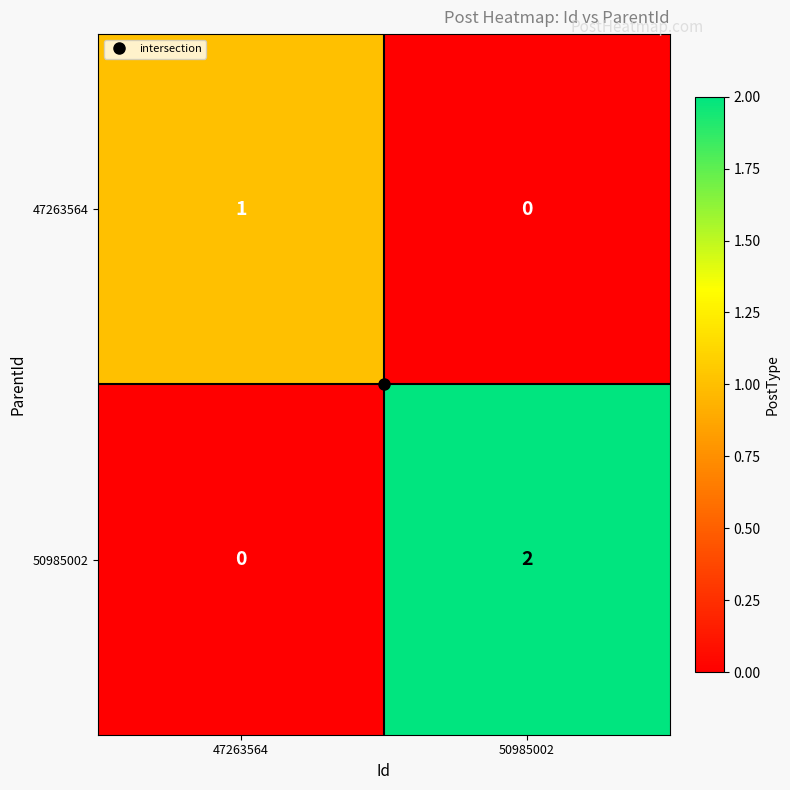

Which series changed the most between 47263564 and 50985002?

50985002